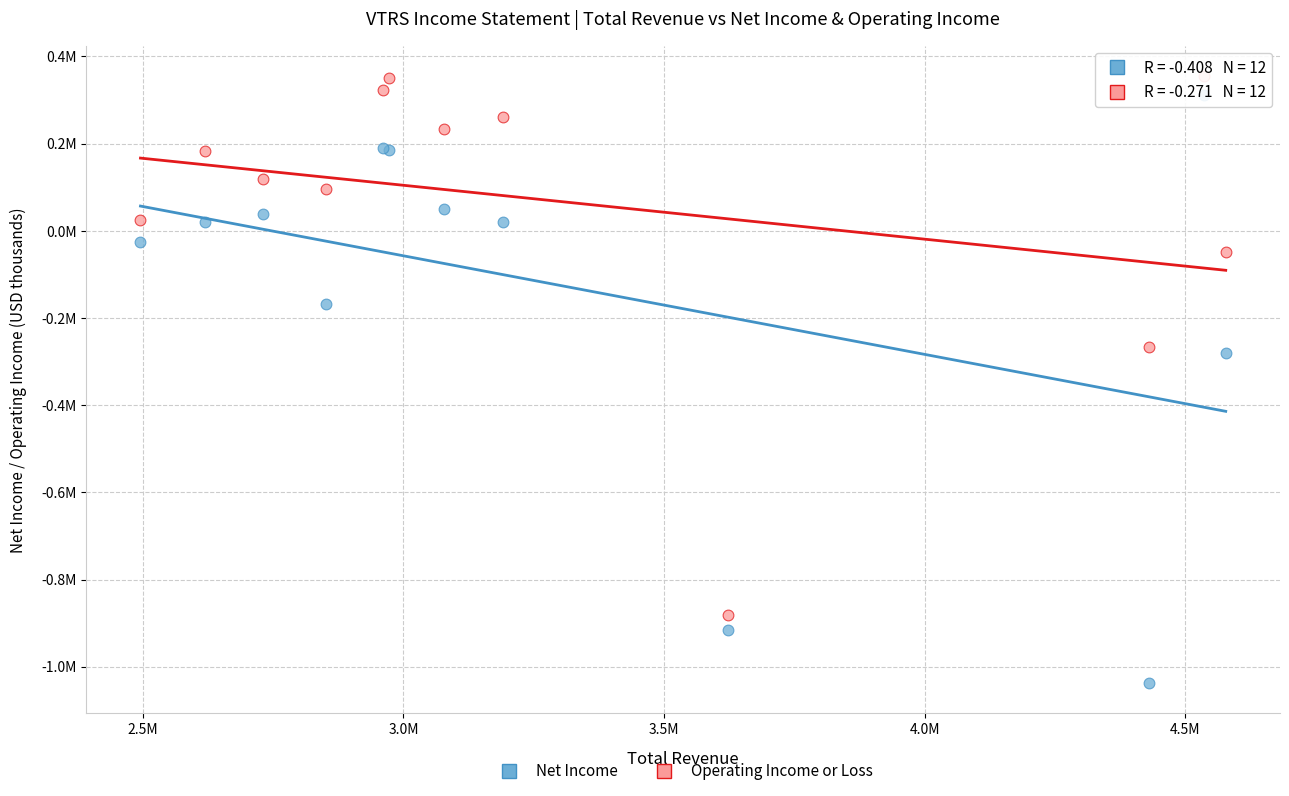

What are all the series names shown in the legend?

Net Income, Operating Income or Loss